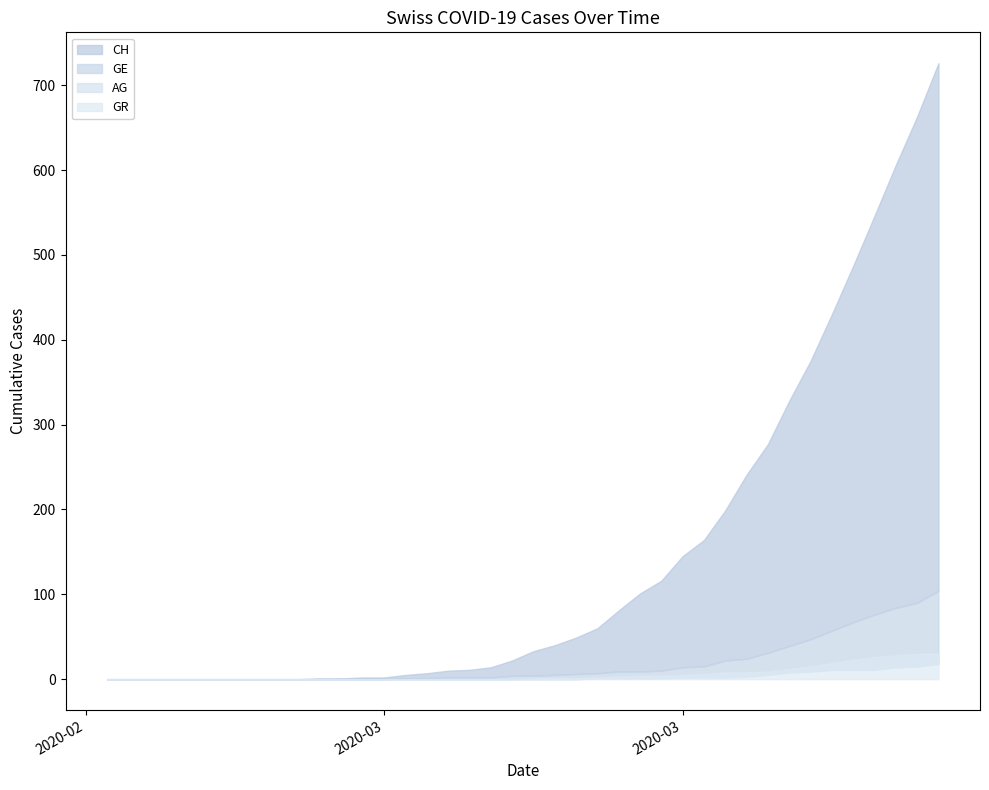

Which series has the widest spread of values?

CH